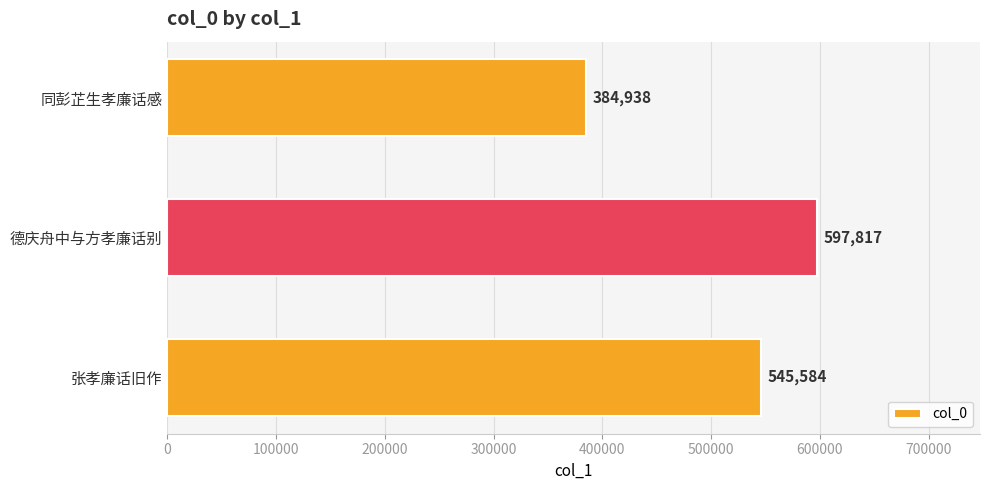

What is the approximate value at 同彭芷生孝廉话感, to the nearest 100?

384900